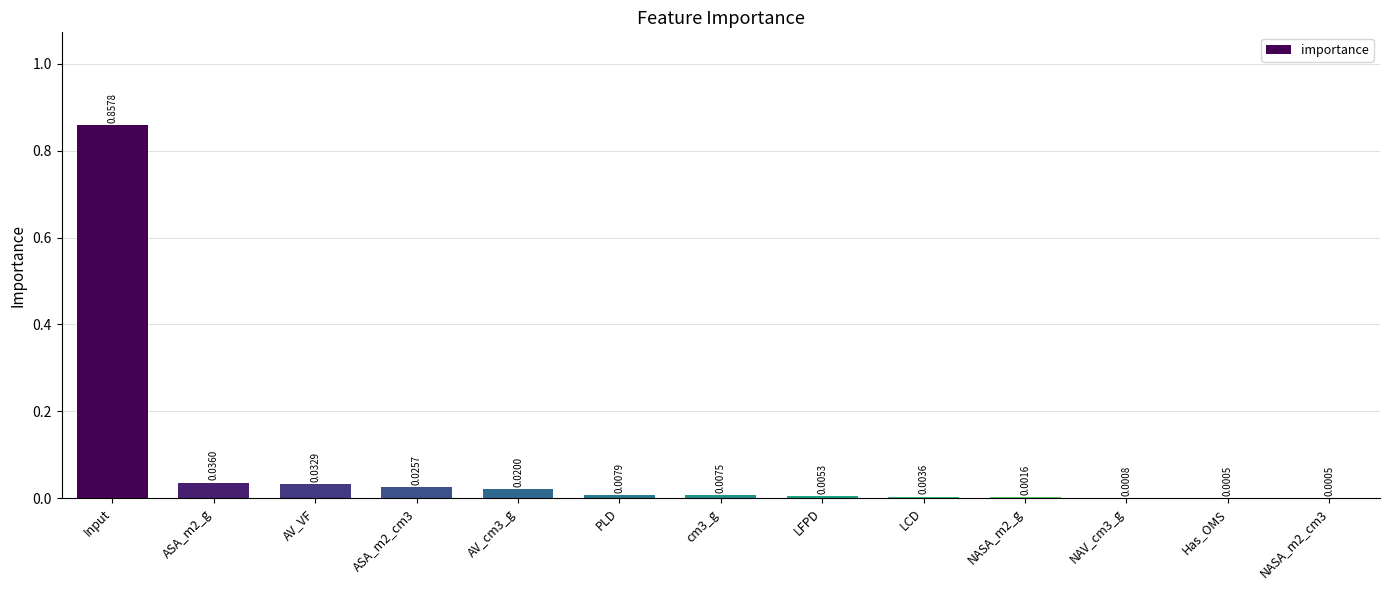

Which category has the highest value across all series?

Input